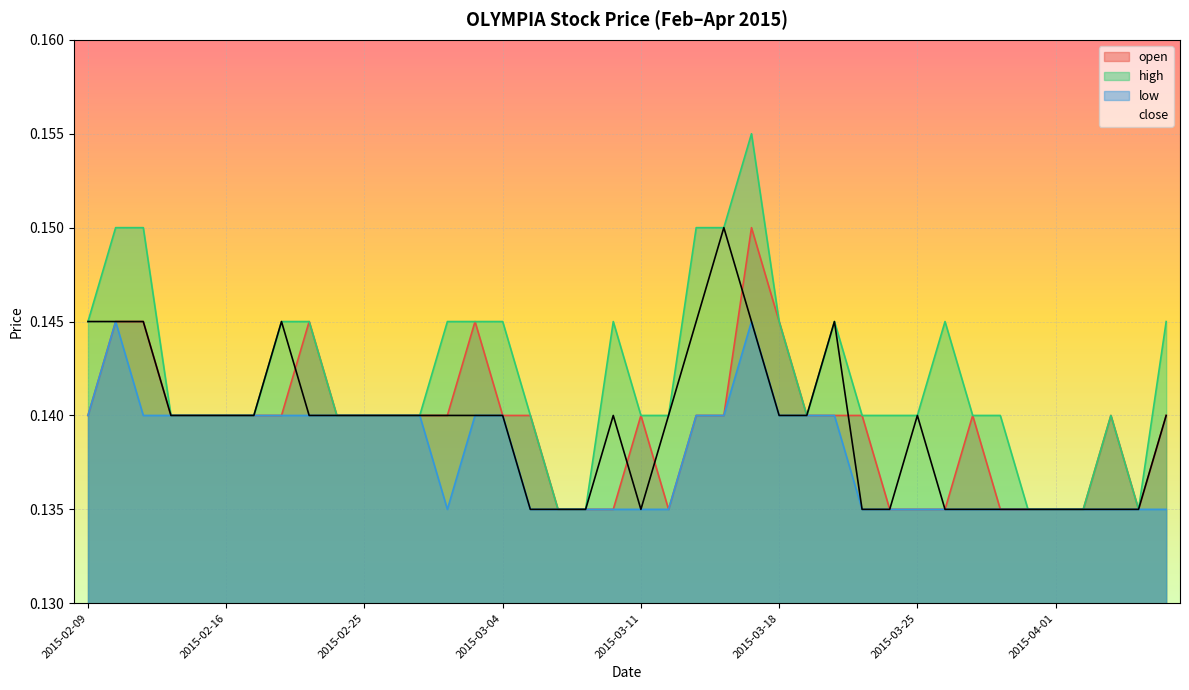

What is the maximum value for close?

0.1